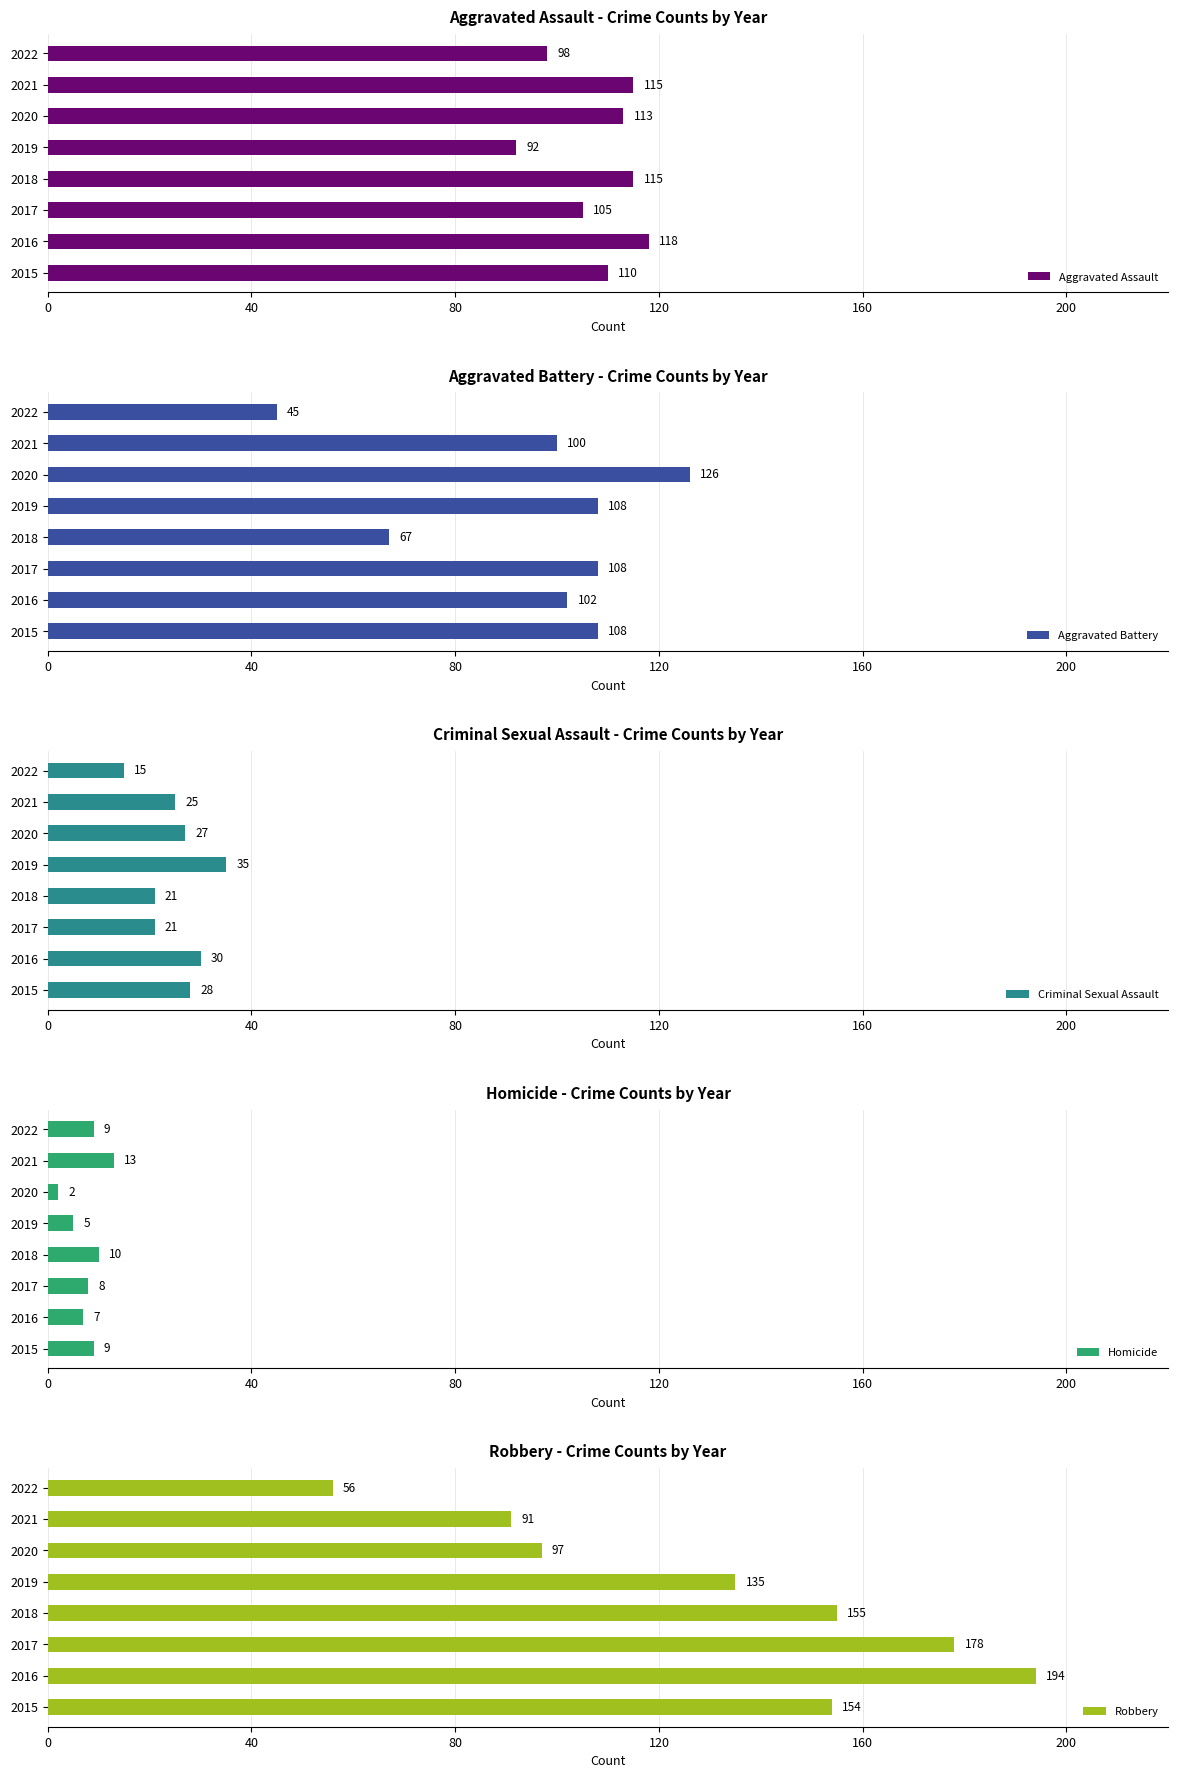

The Aggravated Battery series shows 113 at 2018. True or false?

False